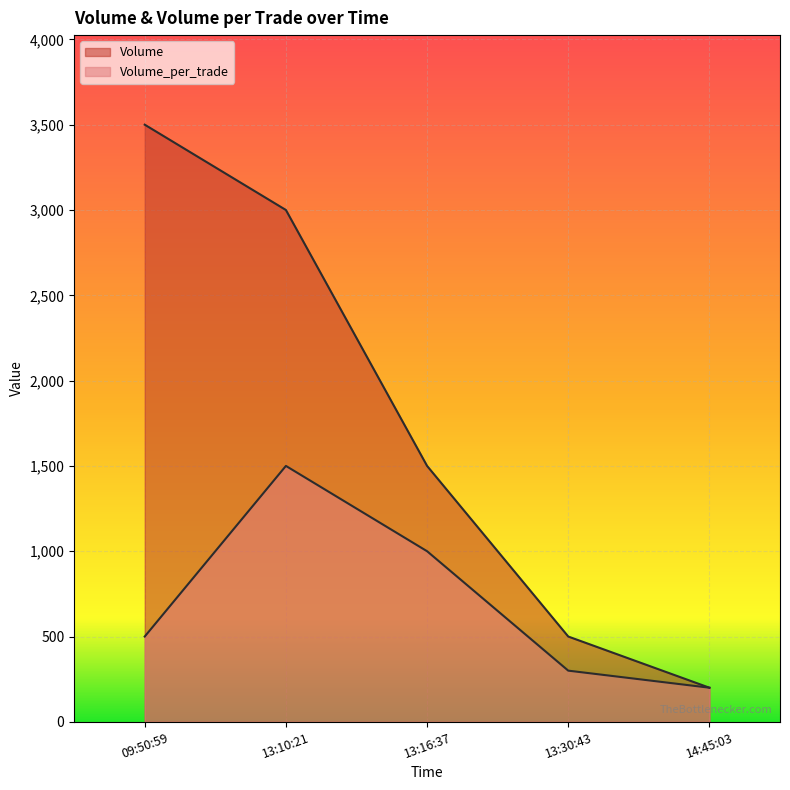

How many lines are shown in the chart?

2